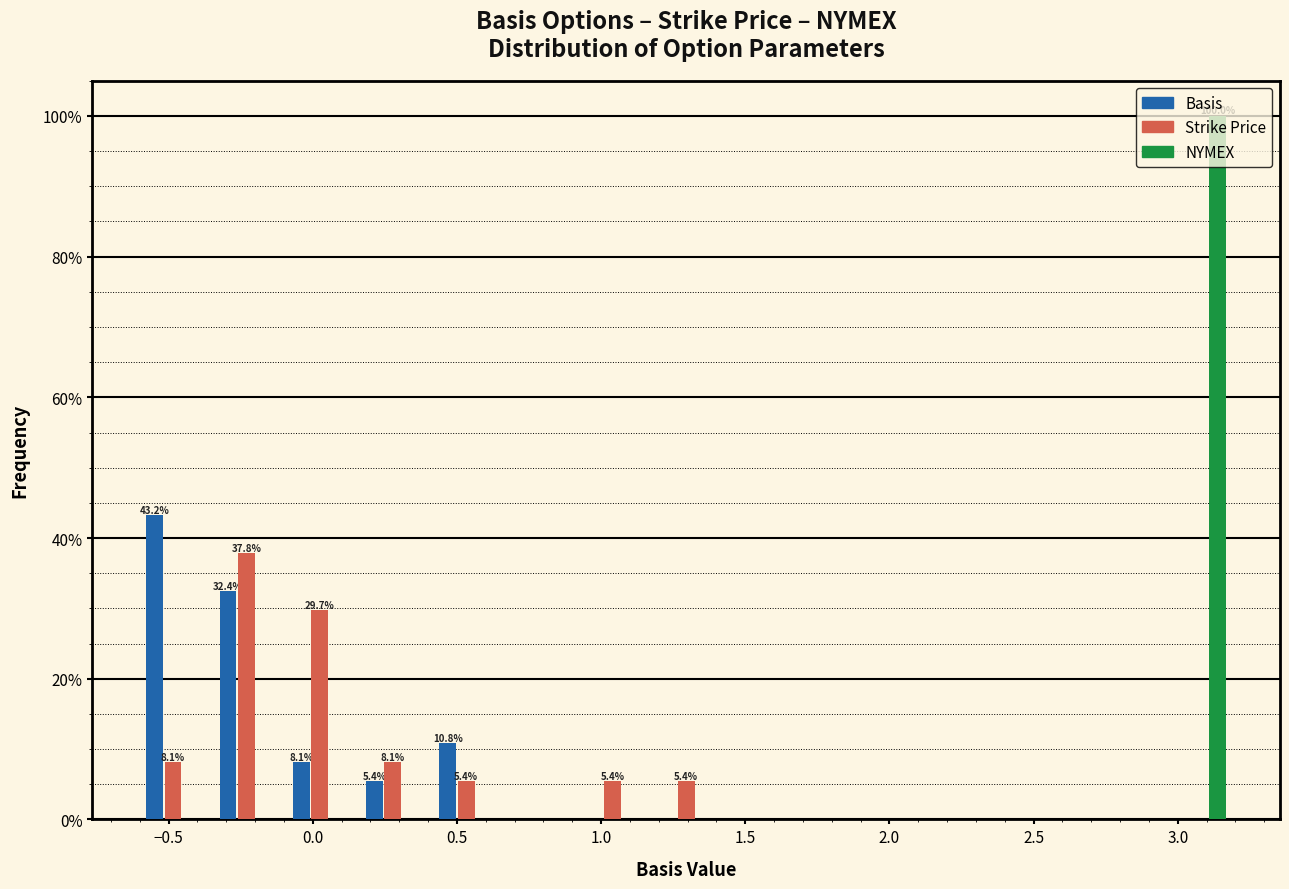

In the NYMEX series, which range on the x-axis has the tallest bar?

2.95 to 3.20